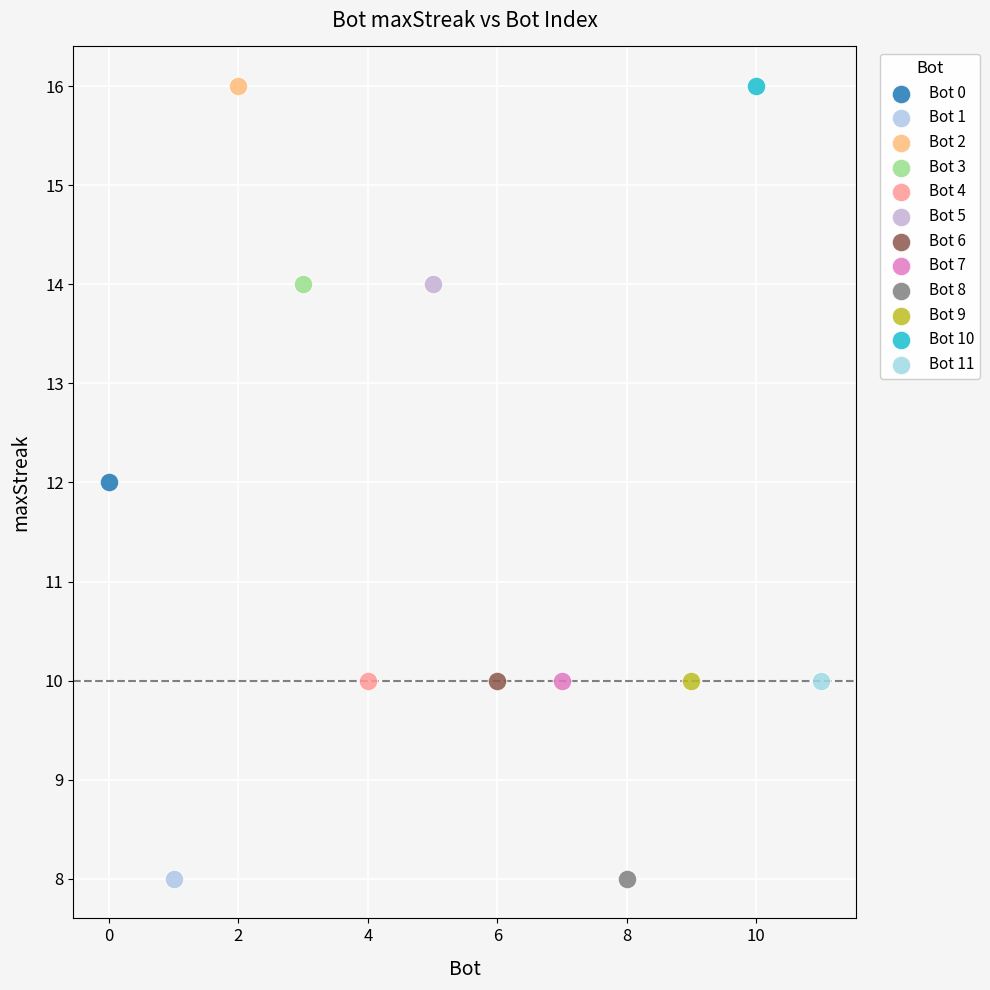

What are all the series names shown in the legend?

Bot 0, Bot 1, Bot 2, Bot 3, Bot 4, Bot 5, Bot 6, Bot 7, Bot 8, Bot 9, Bot 10, Bot 11